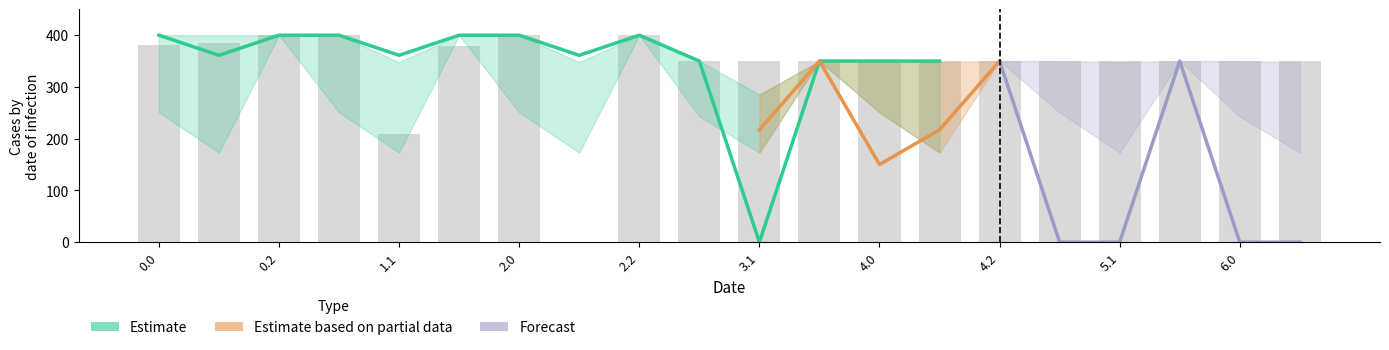

What is the value of the Bar bar at the 19th from the left?

350.0